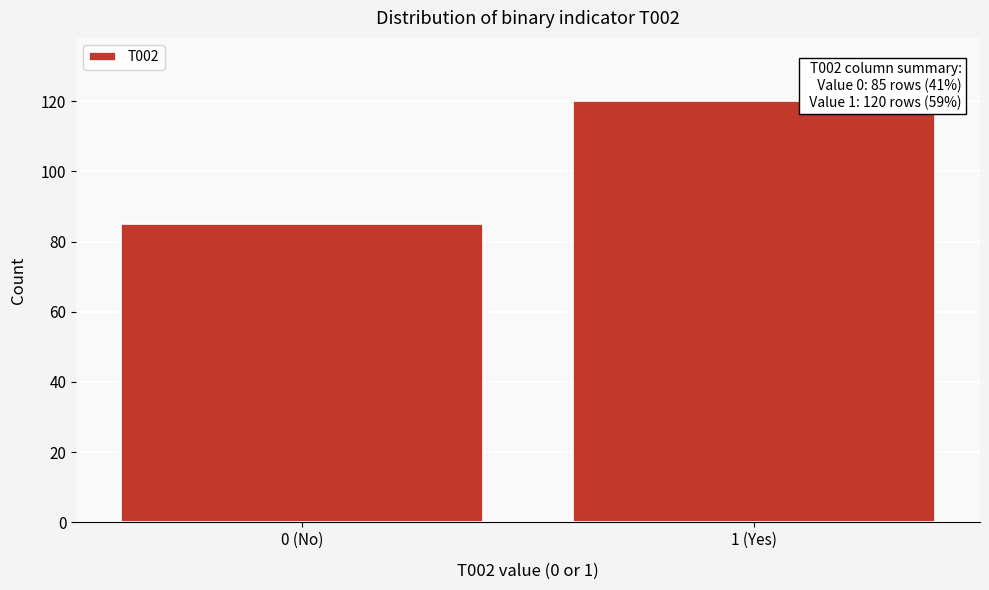

Reading left to right, list all the values displayed in this chart.

0 (No)=85	1 (Yes)=120